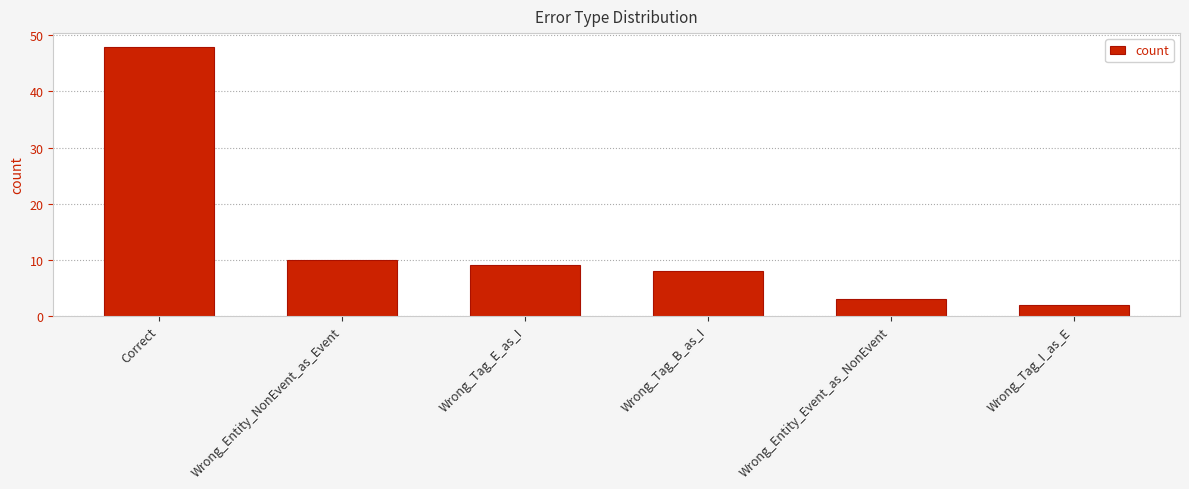

Does the chart contain any negative values?

No